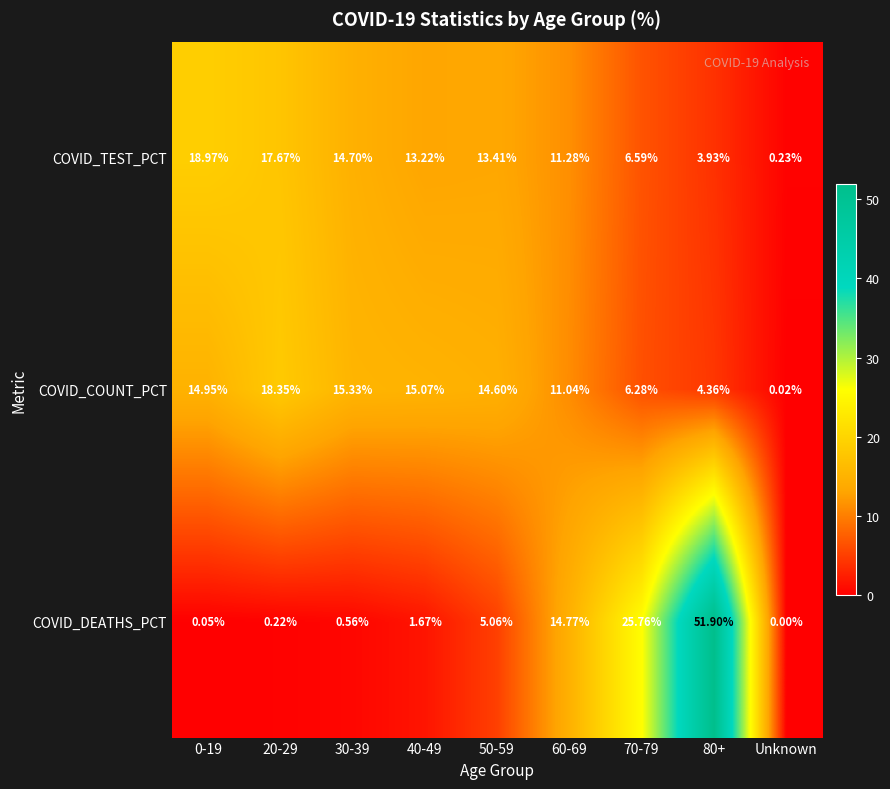

Is the value of COVID_TEST_PCT at 80+ greater than the value of COVID_COUNT_PCT at 30-39?

No